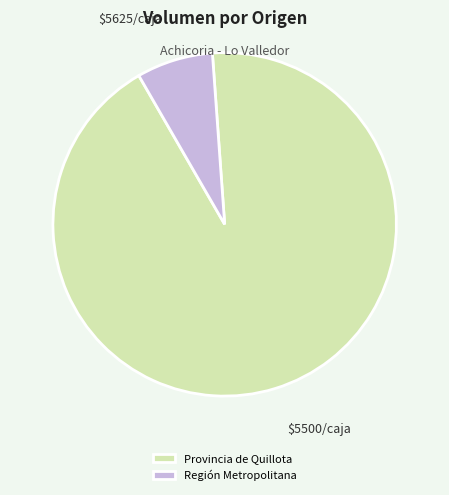

Rank the categories by value from lowest to highest.

Región Metropolitana, Provincia de Quillota